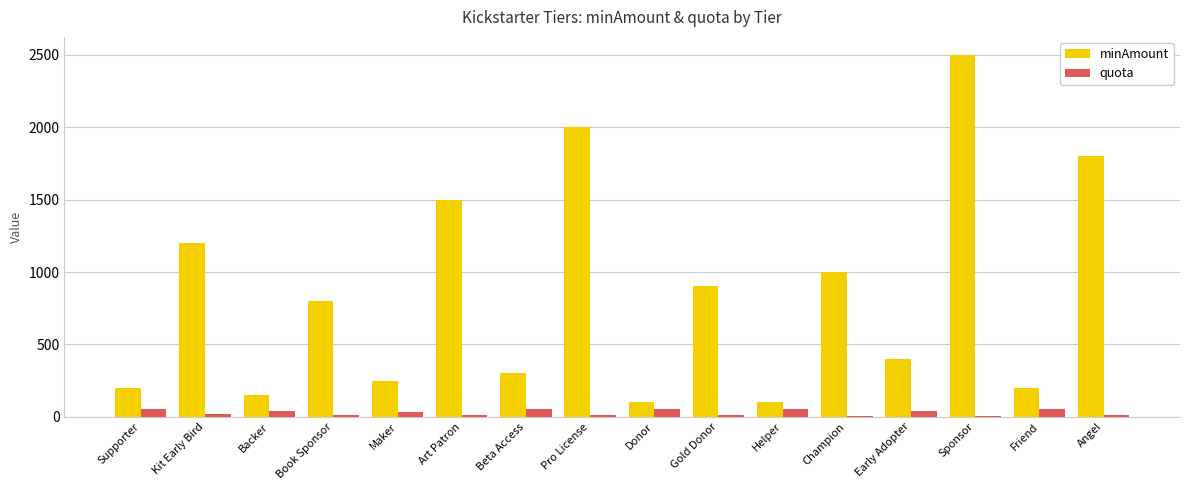

Rank the series by their average value, from highest to lowest.

minAmount, quota